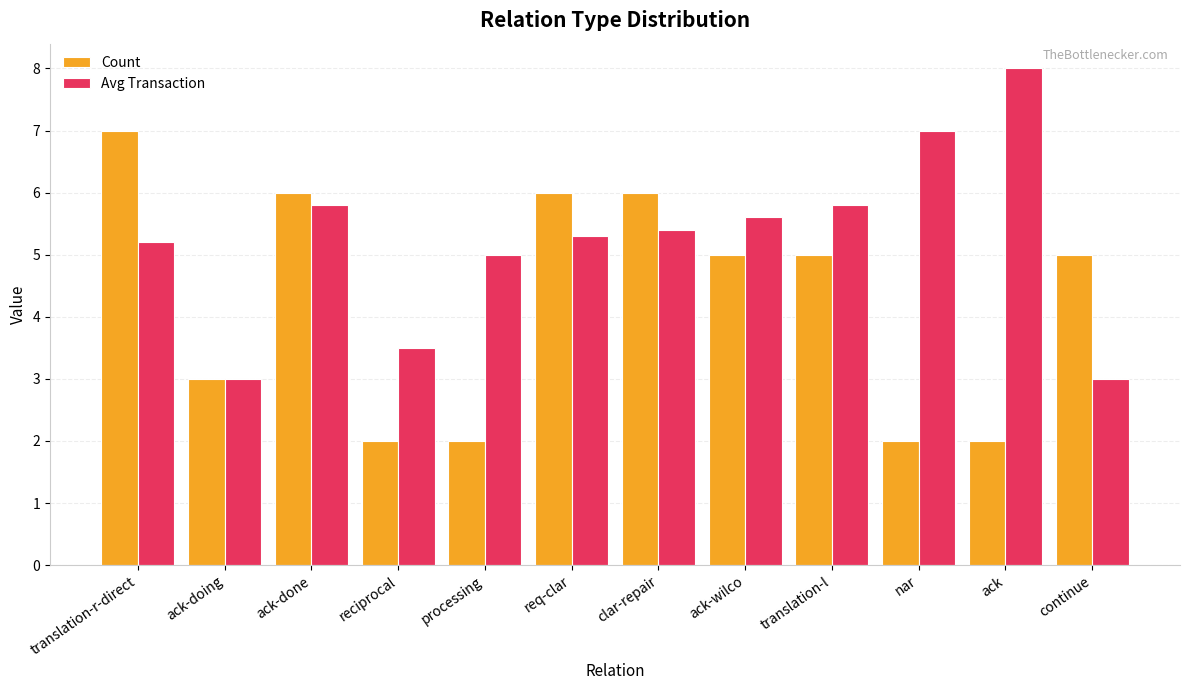

At which category is the sum across all series the highest?

translation-r-direct